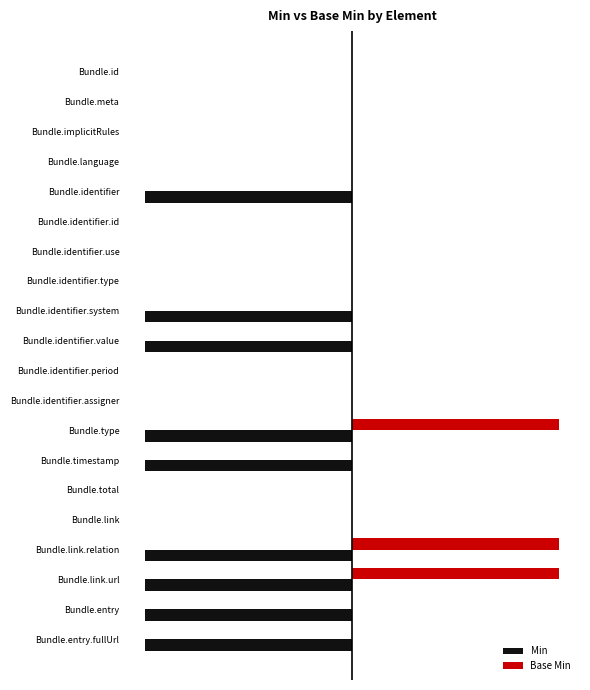

Which series has the largest total across all categories?

Base Min